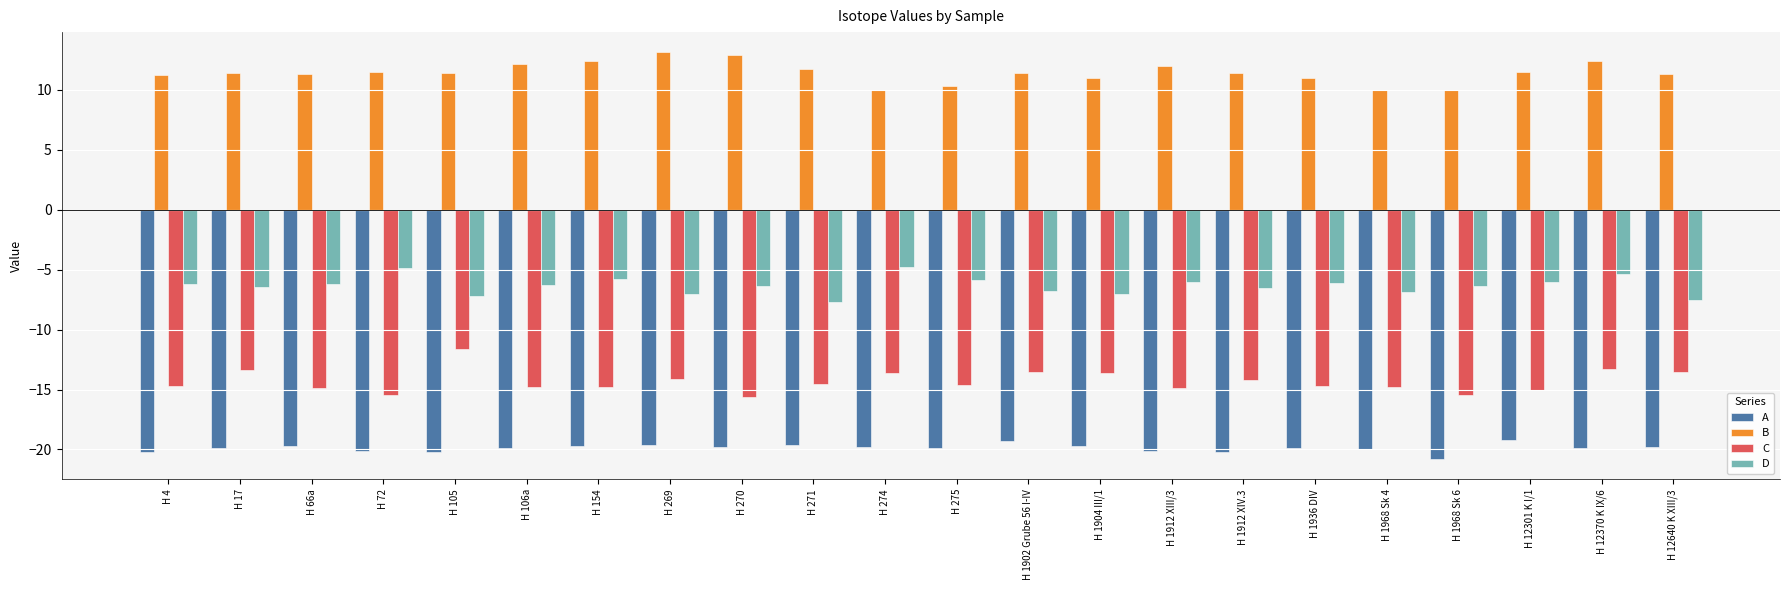

At which category is the sum across all series the highest?

H 12370 K IX/6